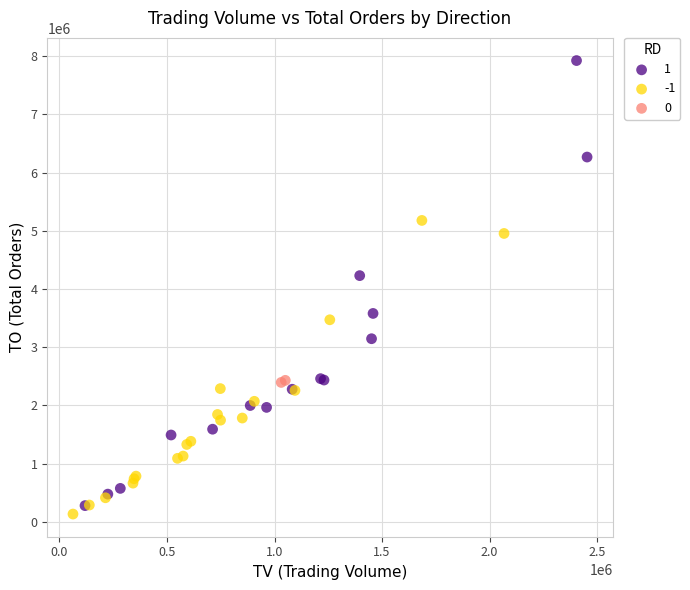

Which series has the widest spread of Y values?

1